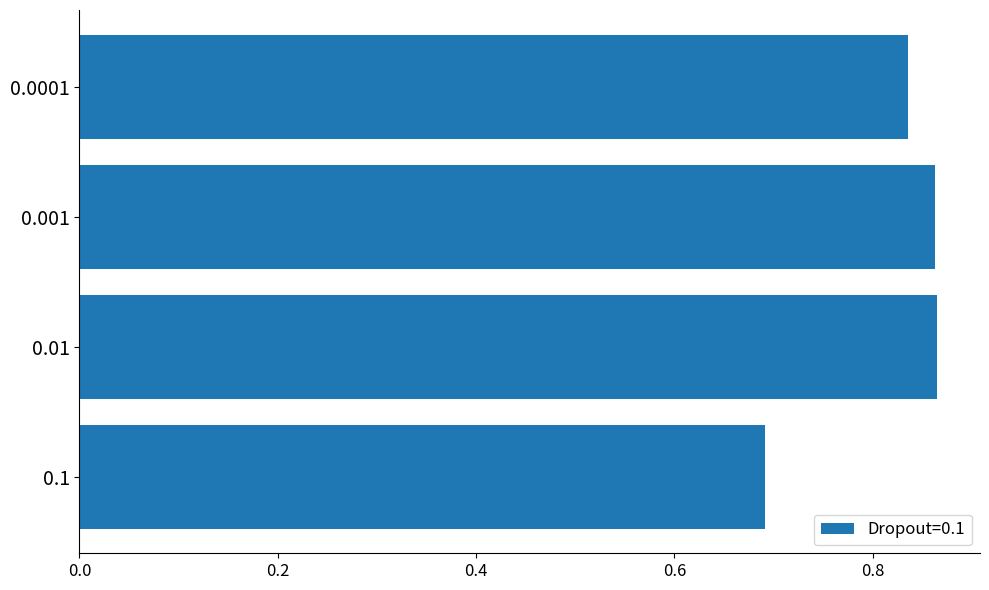

Count the values in the range 0 to 1.

4